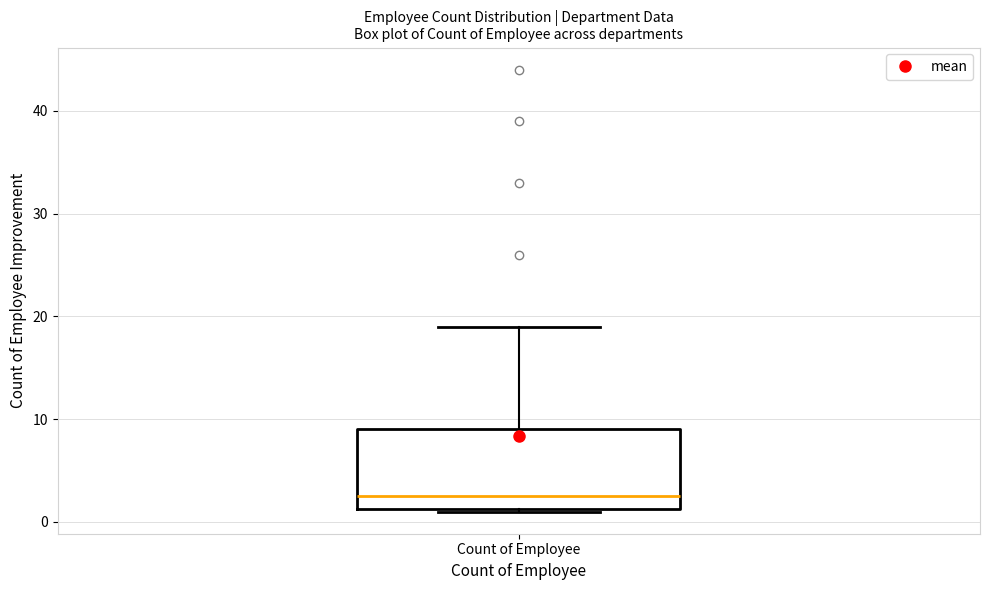

Transcribe this box plot: give where the median line is, the range the box spans, and where the two whiskers end, as read against the y-axis. The values are not printed on the chart, so give them approximately, as read against the axis.

median 3, box 1 to 9, whiskers 1 to 19